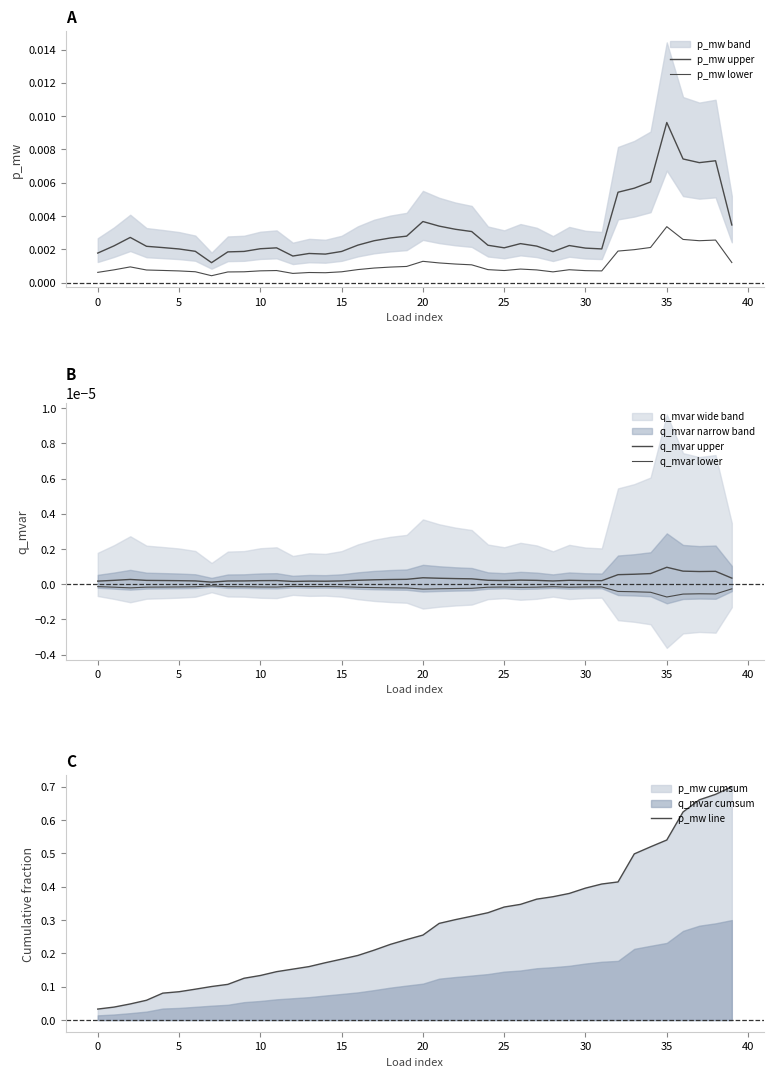

What is the spread (max minus min) of values at 18?

0.2